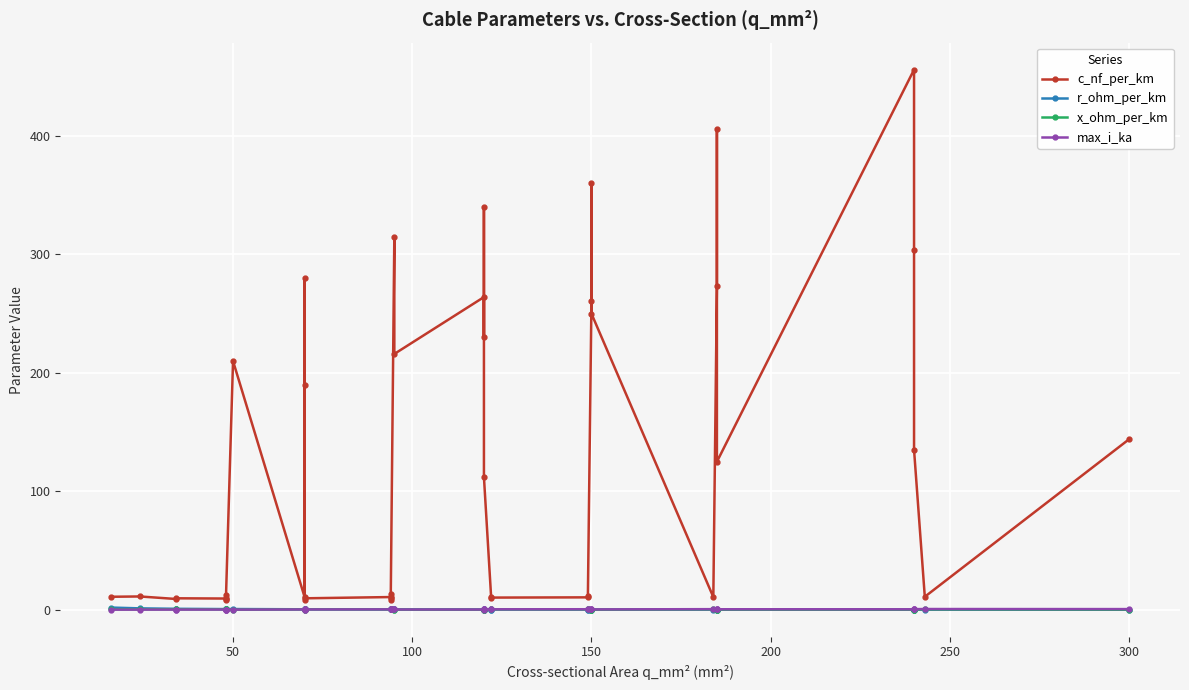

Reading left to right, extract all data points from this chart.

c_nf_per_km: 11.0	11.2	9.2	9.7	9.5	12.2	10.1	8.0	210.0	10.4	280.0	190.0	8.4	9.7	10.8	13.2	8.7	10.0	315.0	216.0	264.0	230.0	340.0	112.0	11.1	10.3	10.5	11.2	261.0	360.0	250.0	10.8	273.0	406.0	125.0	456.0	304.0	135.0	11.0	144.0
r_ohm_per_km: 1.9	1.2	0.8	0.8	0.6	0.6	0.6	0.6	0.6	0.4	0.4	0.4	0.4	0.4	0.3	0.3	0.3	0.3	0.3	0.3	0.2	0.3	0.3	0.2	0.2	0.2	0.2	0.2	0.2	0.2	0.2	0.2	0.2	0.2	0.1	0.1	0.1	0.1	0.1	0.1
x_ohm_per_km: 0.3	0.3	0.4	0.4	0.4	0.3	0.3	0.5	0.1	0.3	0.1	0.1	0.5	0.4	0.3	0.3	0.4	0.3	0.1	0.1	0.1	0.1	0.1	0.2	0.3	0.3	0.3	0.3	0.1	0.1	0.1	0.3	0.1	0.1	0.2	0.1	0.1	0.1	0.3	0.1
max_i_ka: 0.1	0.1	0.2	0.2	0.2	0.2	0.2	0.2	0.1	0.3	0.2	0.2	0.3	0.3	0.3	0.3	0.3	0.3	0.2	0.3	0.2	0.3	0.3	0.4	0.4	0.4	0.5	0.5	0.3	0.3	0.3	0.5	0.4	0.4	0.5	0.4	0.4	0.5	0.6	0.6